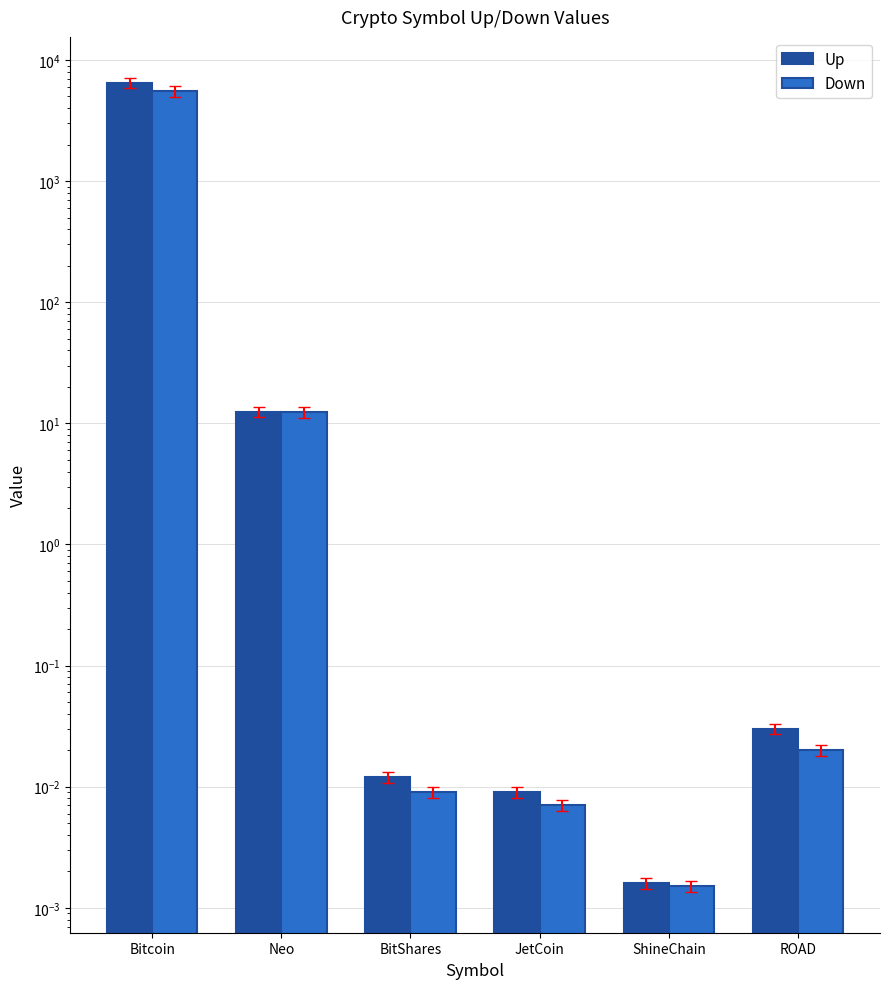

Which series has the widest spread of values?

Up